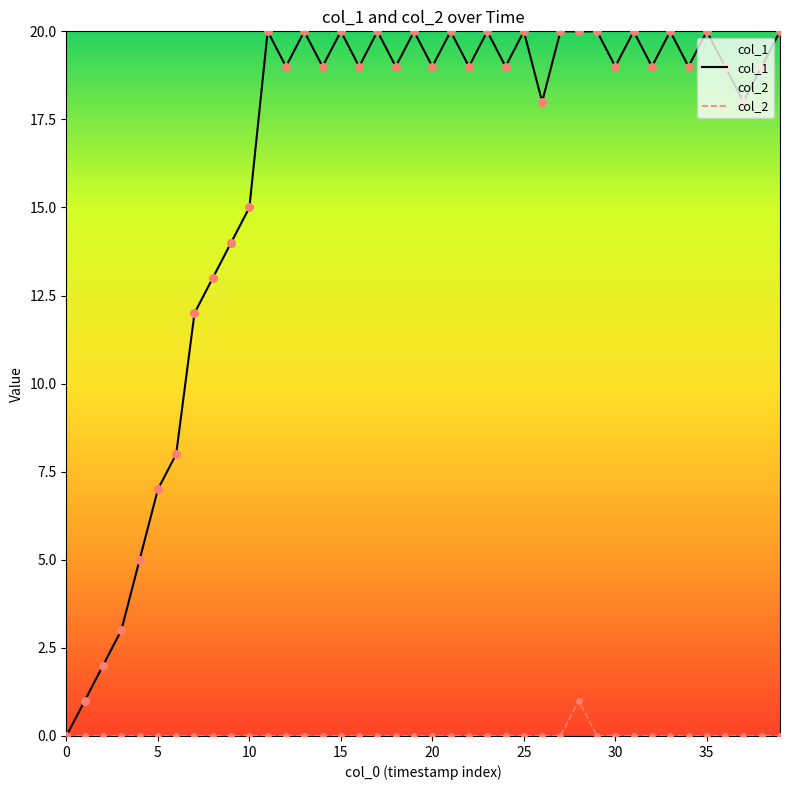

What are all the series names shown in the legend?

col_1, col_2